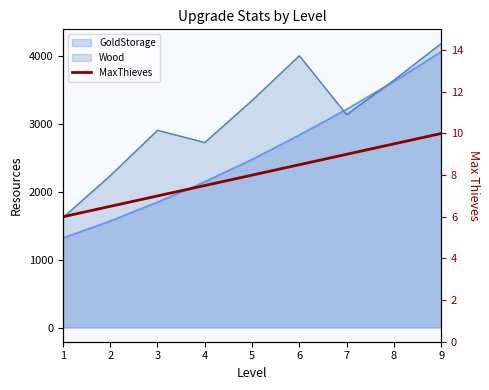

What is the value of the 3rd point from the left?

7.0